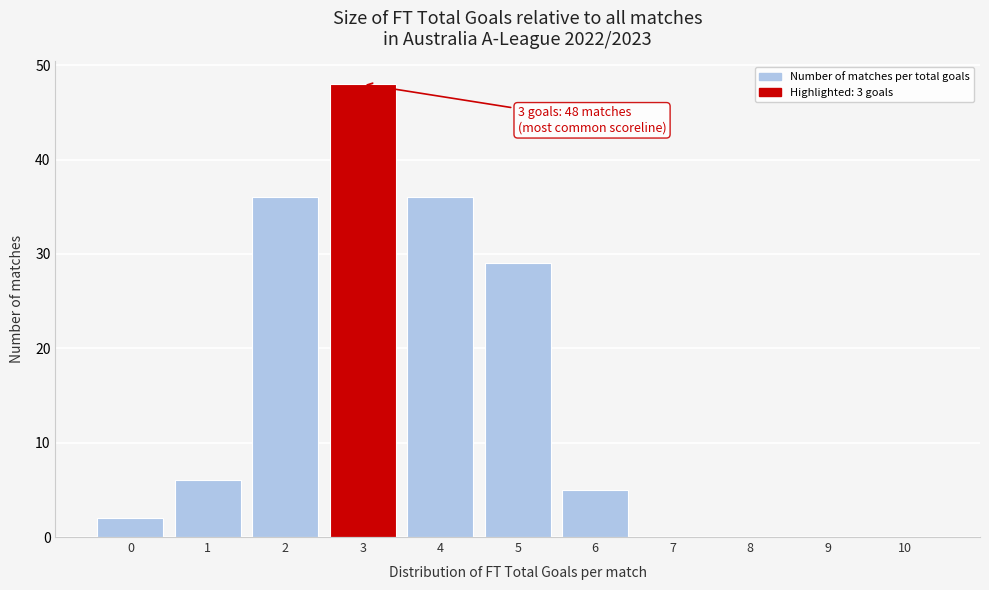

Reading right to left, list all the values displayed in this chart.

10=0	9=0	8=0	7=0	6=5	5=29	4=36	3=48	2=36	1=6	0=2